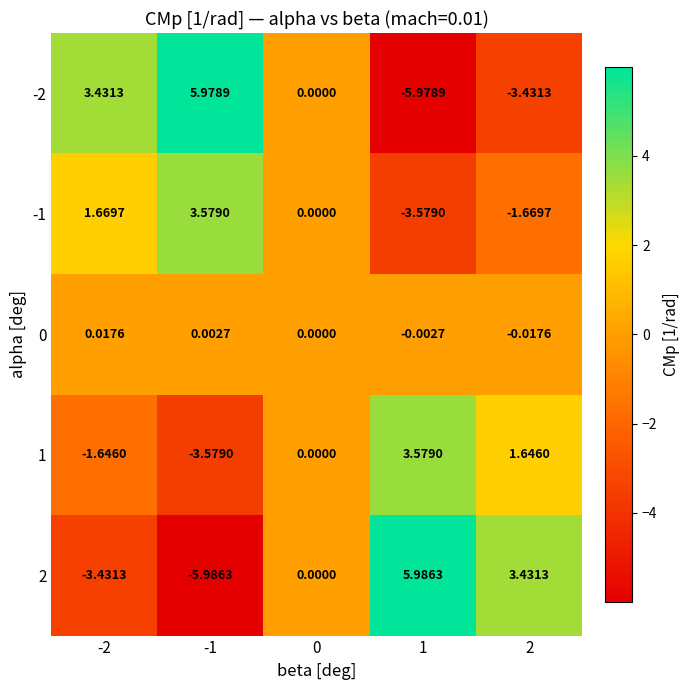

Is the value of -2 at -1 greater than the value of 0 at -1?

Yes